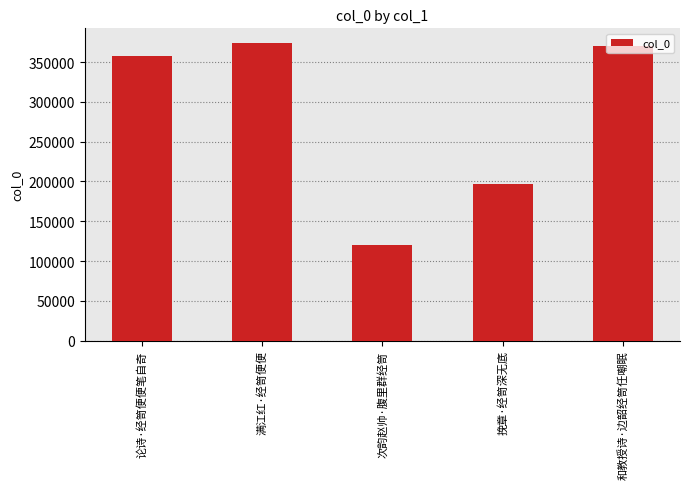

What is the maximum value shown in the chart?

373698